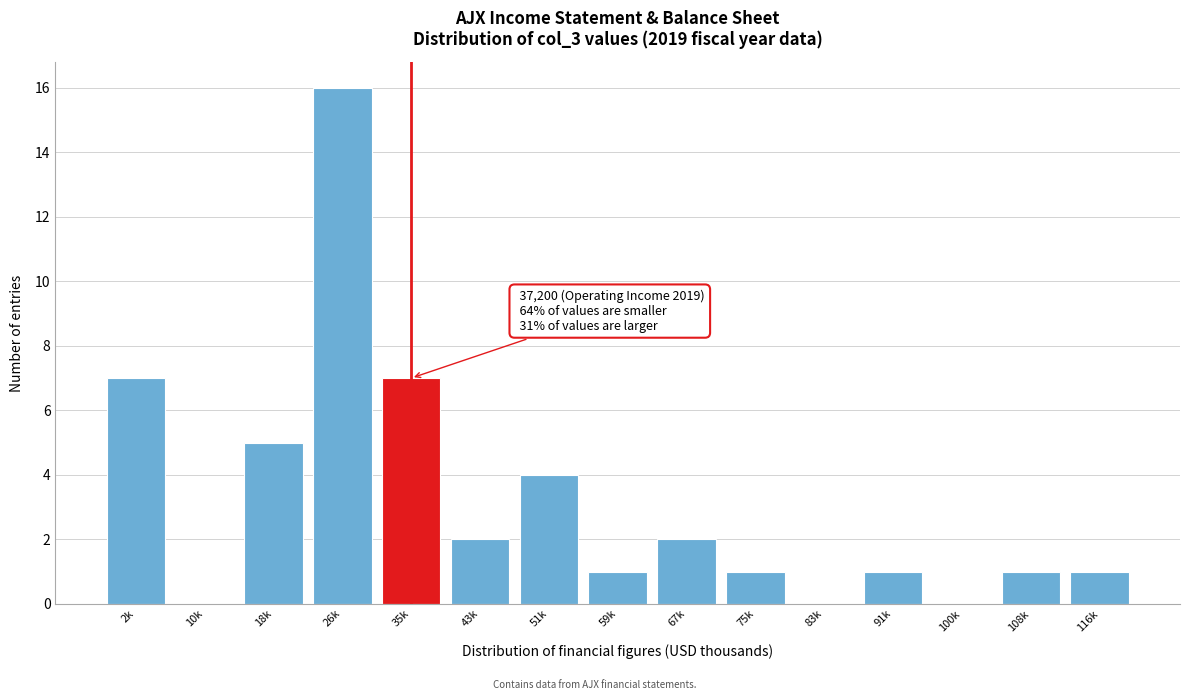

Reading left to right, transcribe all the data shown in this chart.

2k=7	10k=0	18k=5	26k=16	35k=7	43k=2	51k=4	59k=1	67k=2	75k=1	83k=0	91k=1	100k=0	108k=1	116k=1